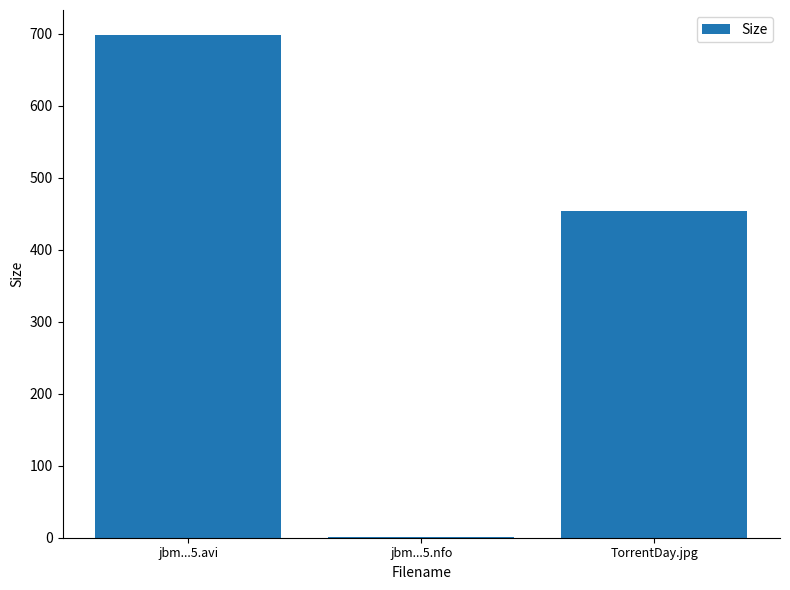

Where is the data nearest to the value 349?

TorrentDay.jpg